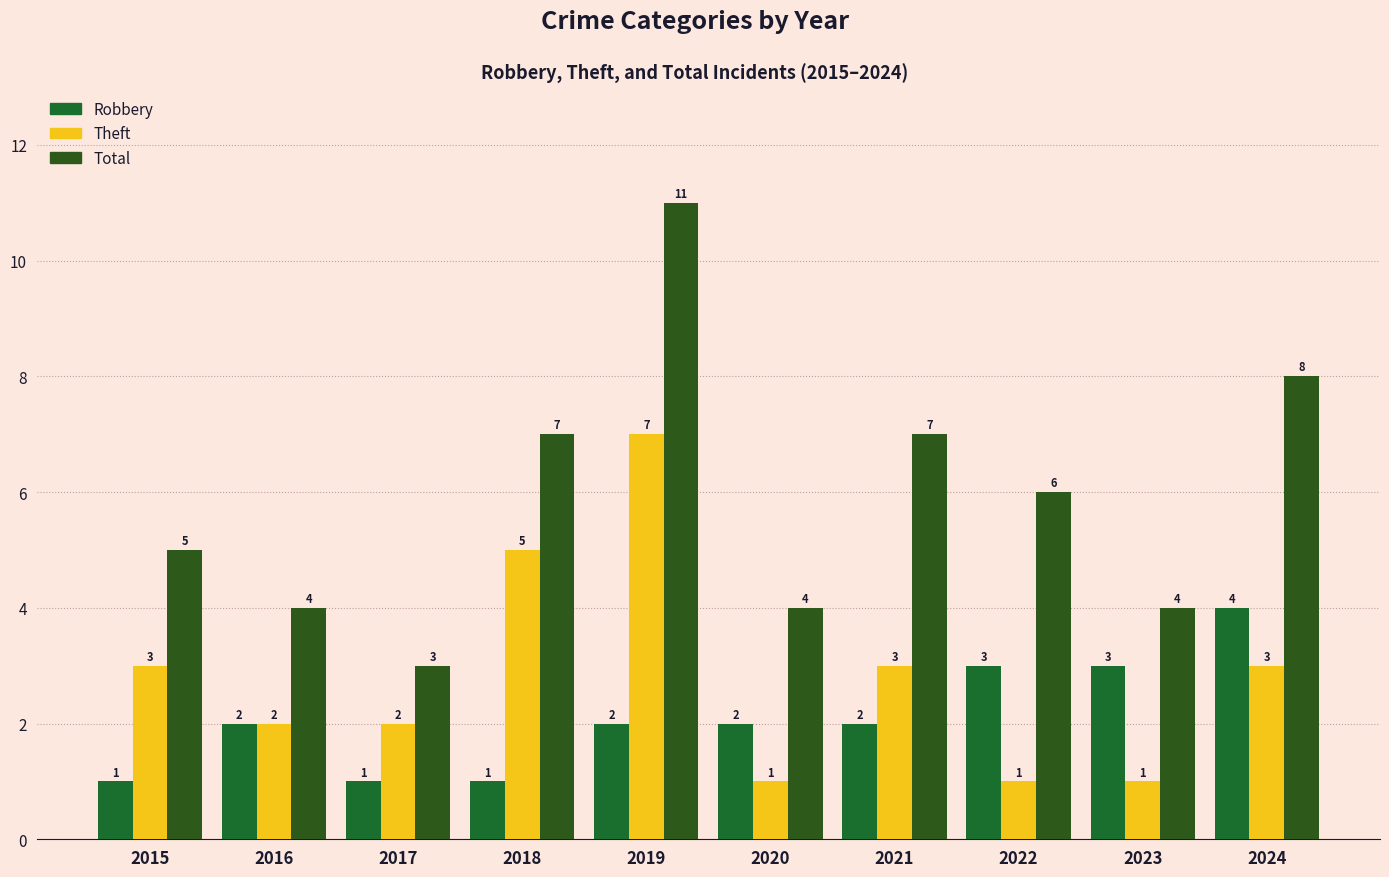

Is the value of Theft at 2017 greater than the value of Total at 2019?

No